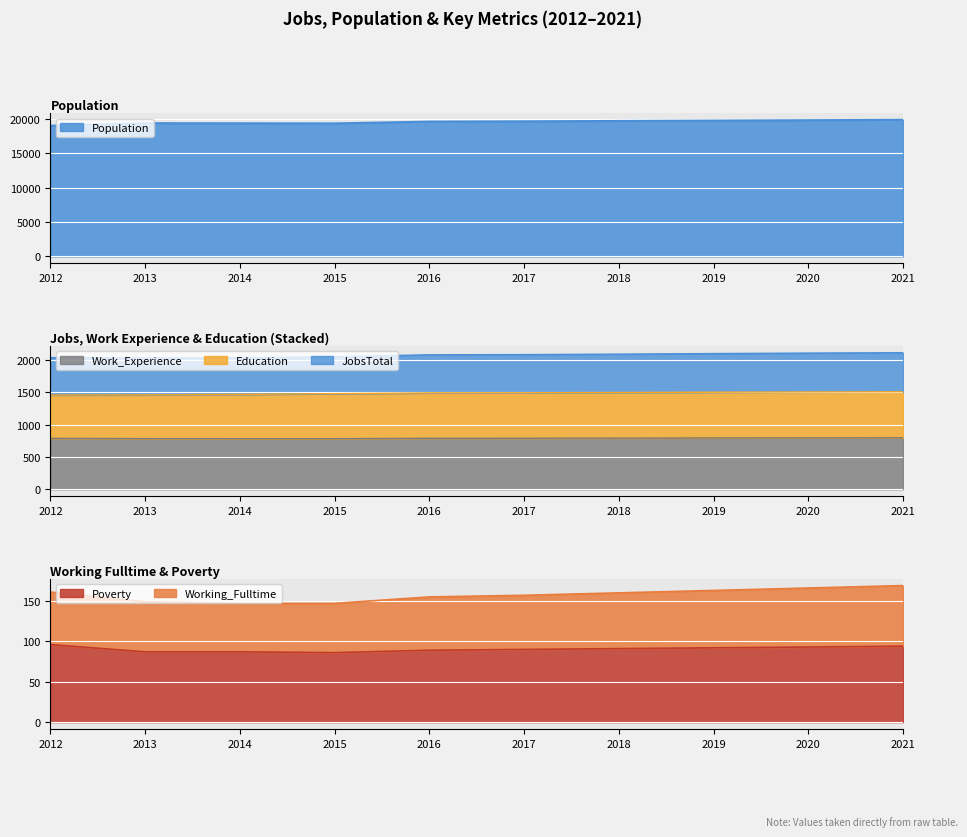

What is the minimum value for Poverty?

86